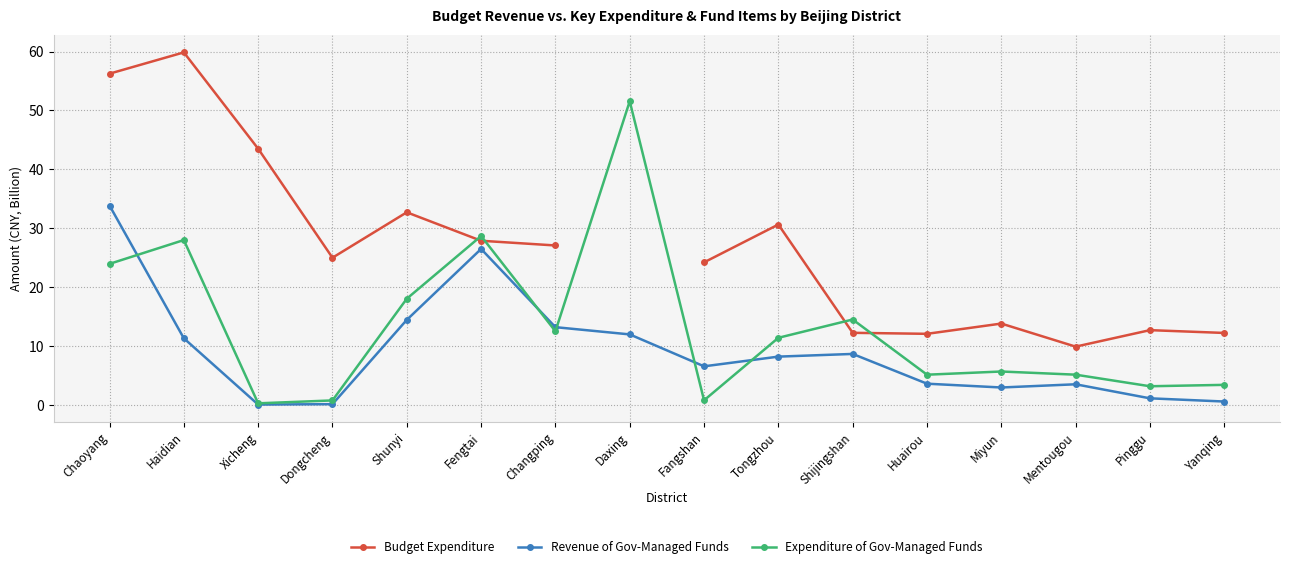

True or false: Budget Expenditure and Revenue of Gov-Managed Funds intersect in this chart.

False